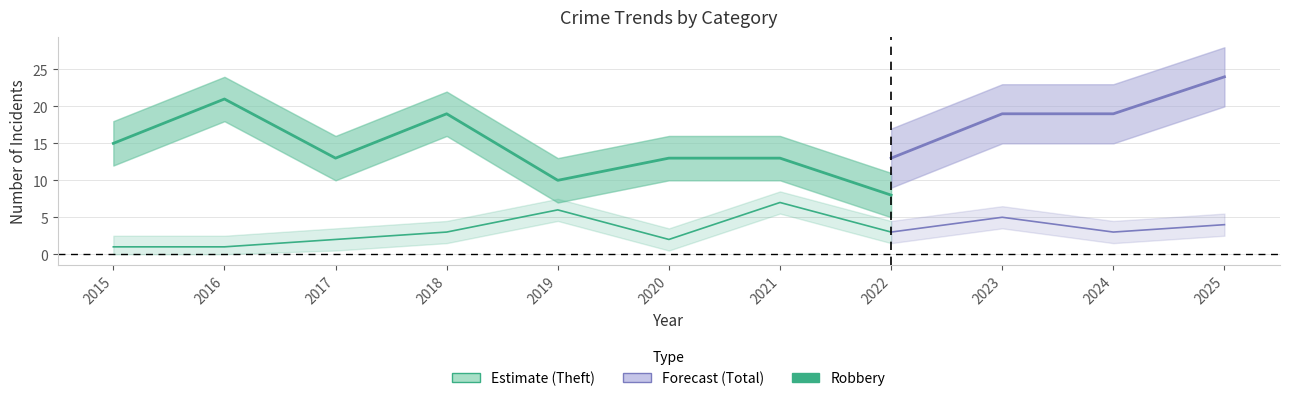

True or false: Total has a value of 41 at 2016.

False